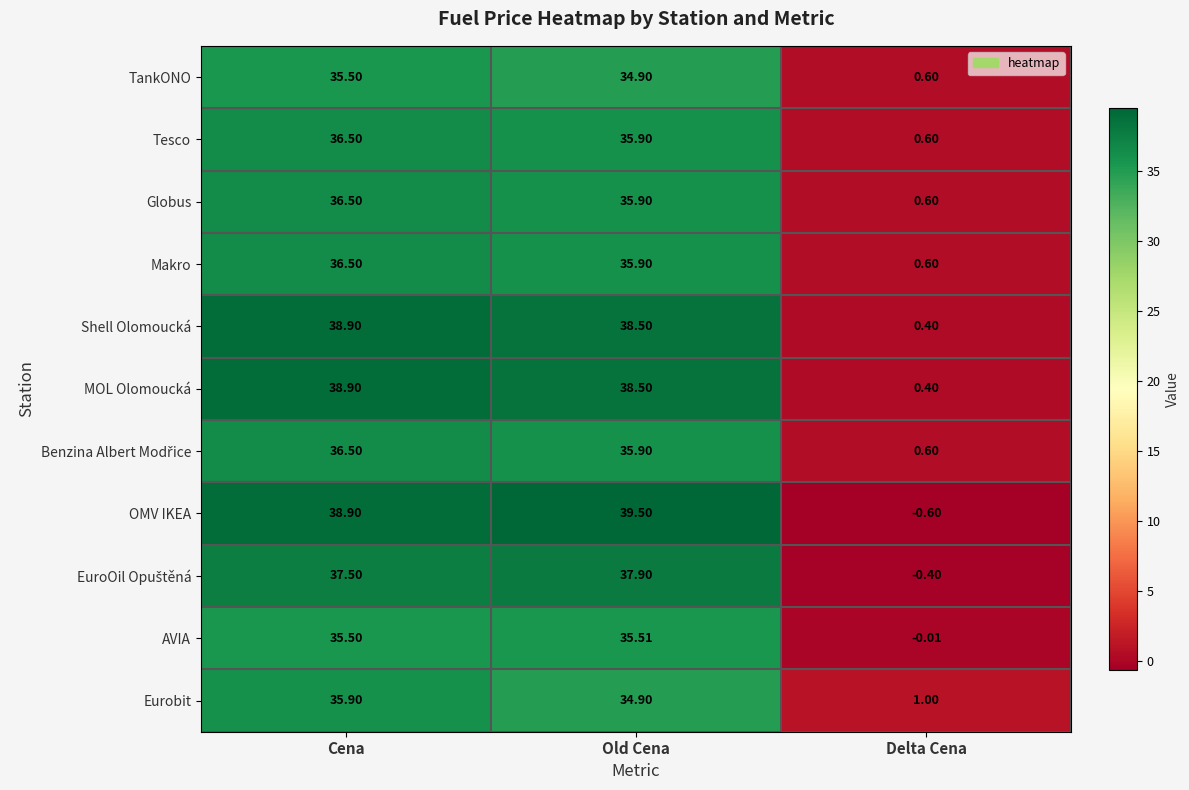

Which category has the highest value across all series?

Old Cena